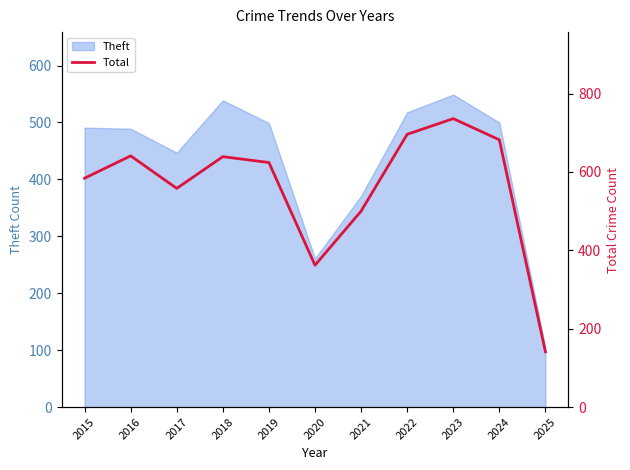

Is it true that the value at 2021 is 500?

True